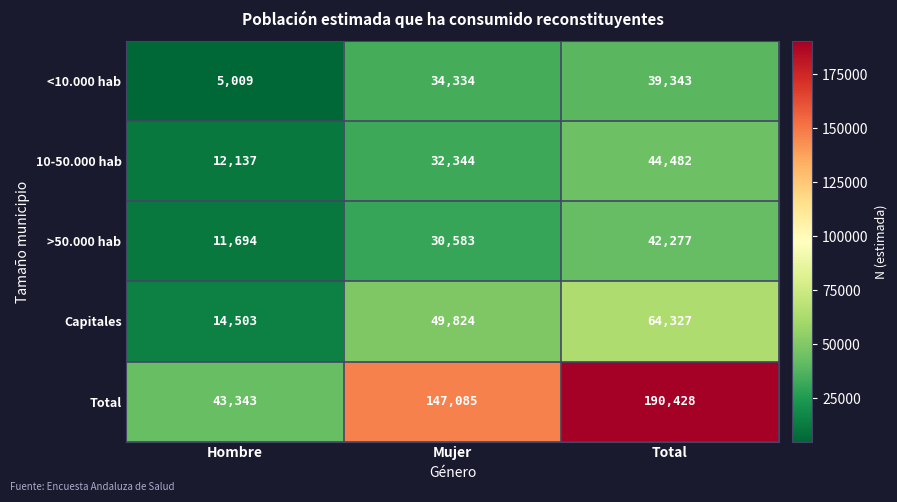

The value of <10.000 hab at Total is 39343. True or false?

True